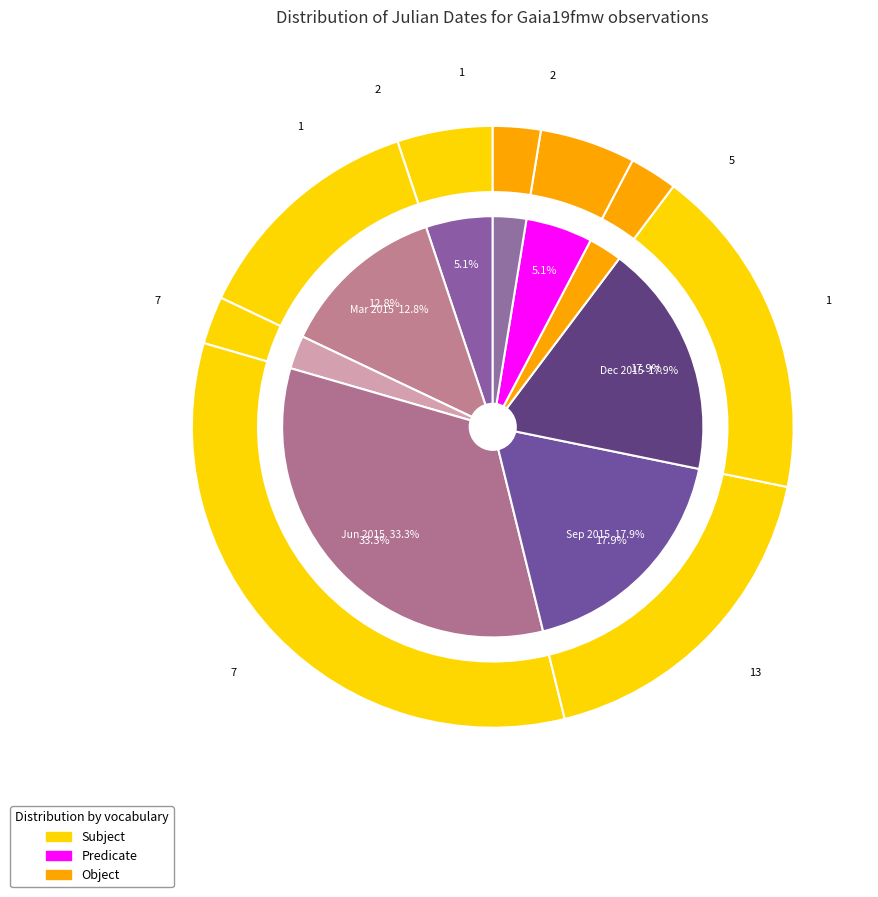

Is there a majority slice in this chart?

No